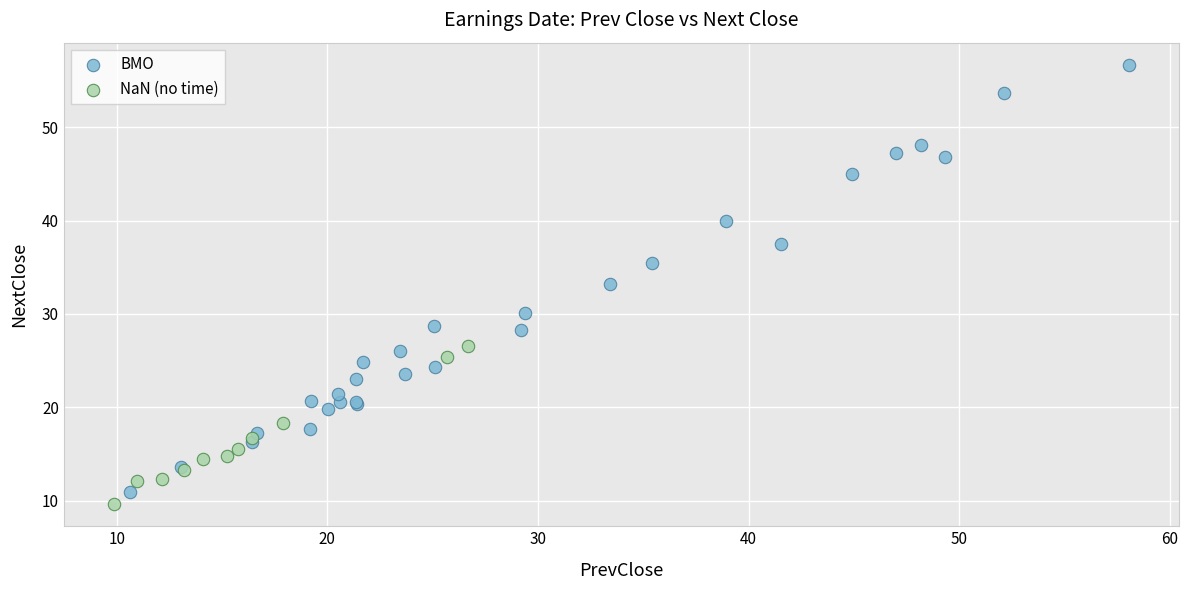

Which series contains the highest Y value?

BMO